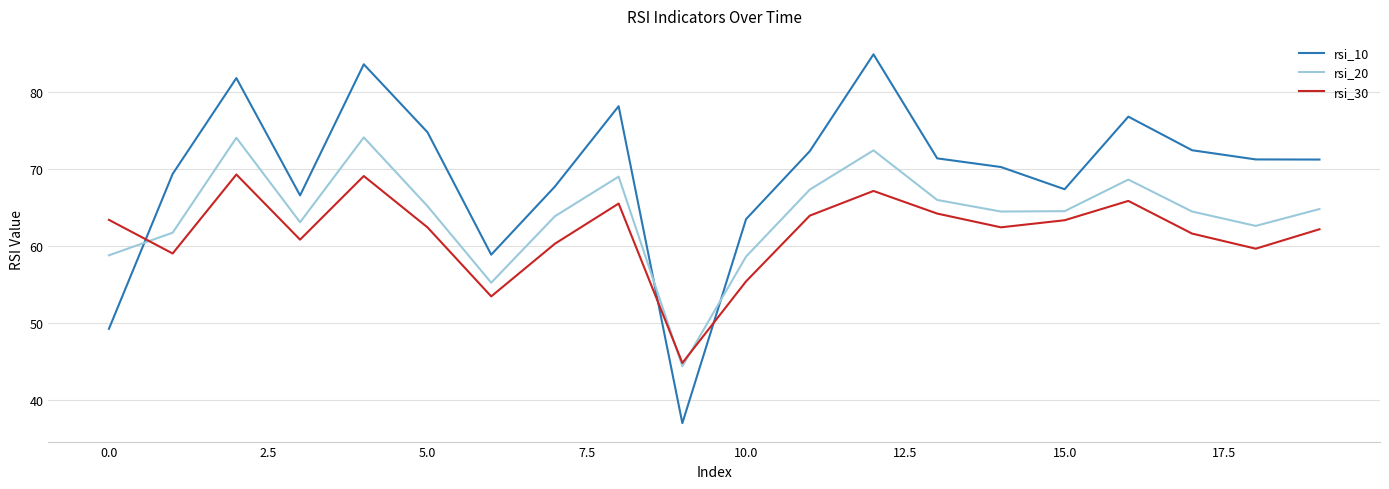

True or false: rsi_20 and rsi_10 intersect in this chart.

True